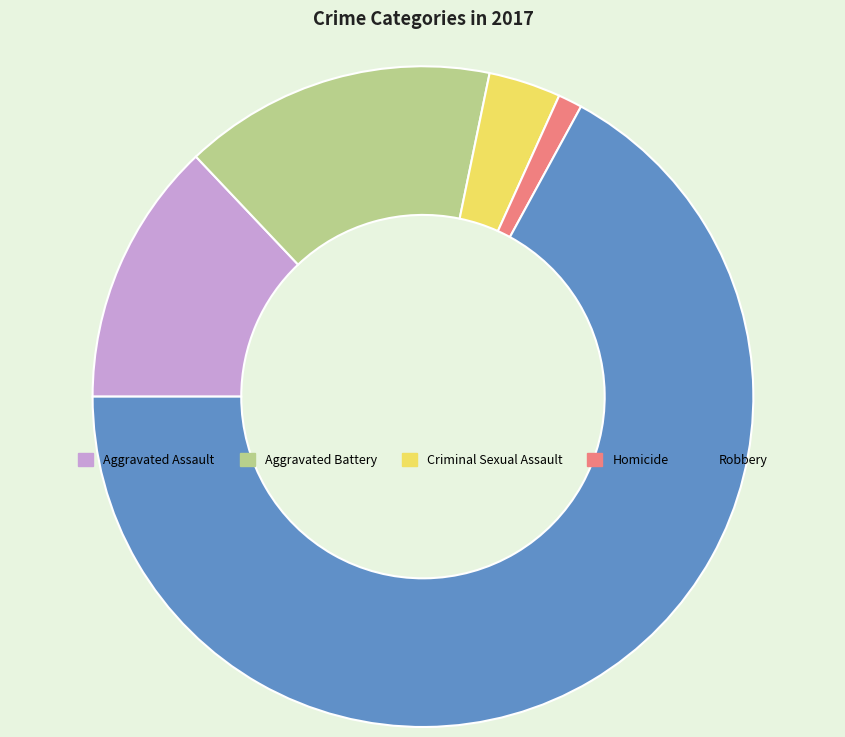

What is the majority slice?

Robbery